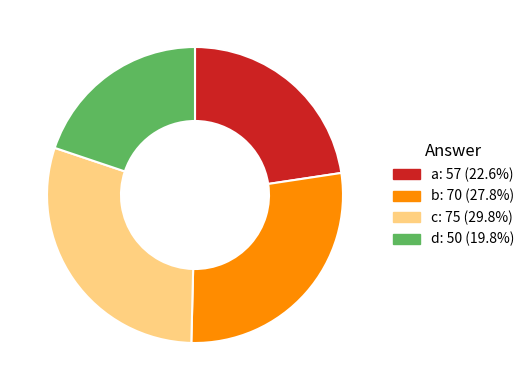

True or false: a accounts for 23% of the total.

True